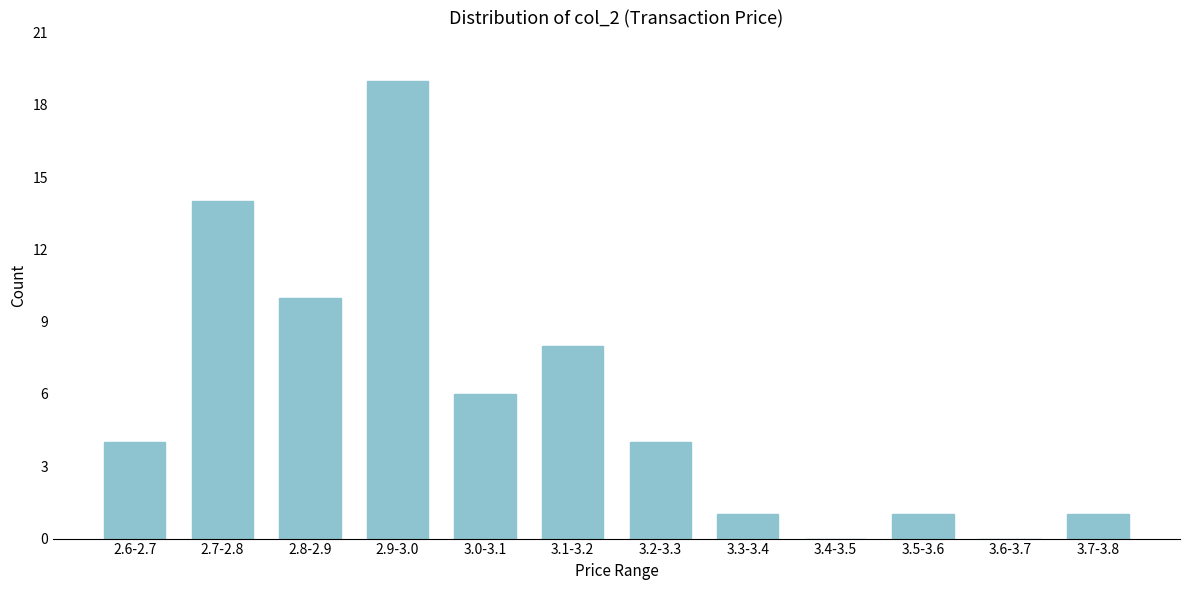

Reading left to right, extract all data points from this chart.

2.6-2.7=4	2.7-2.8=14	2.8-2.9=10	2.9-3.0=19	3.0-3.1=6	3.1-3.2=8	3.2-3.3=4	3.3-3.4=1	3.4-3.5=0	3.5-3.6=1	3.6-3.7=0	3.7-3.8=1